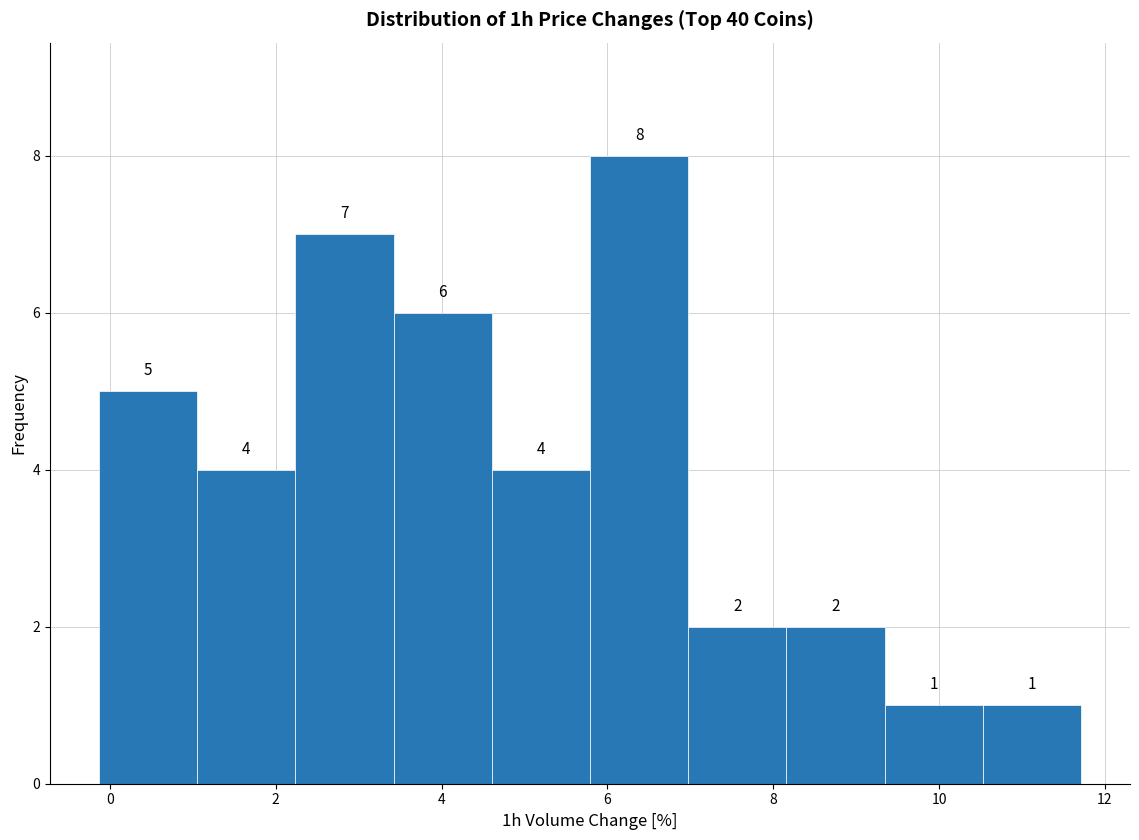

How tall is the bar that spans 10.6 to 11.8 on the x-axis? The bar edges are not printed on the chart, so give them approximately, as read against the axis.

1